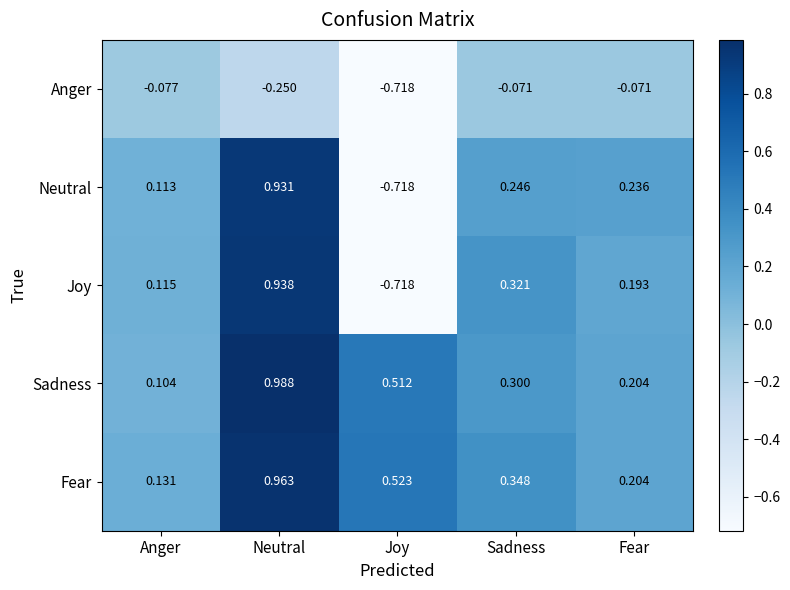

At which category is the sum across all series the highest?

Neutral